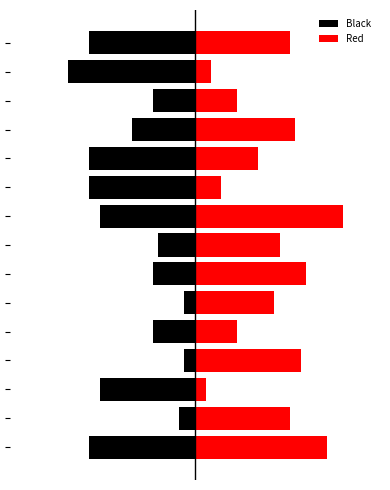

True or false: Black has a value of -20 at 9.

True